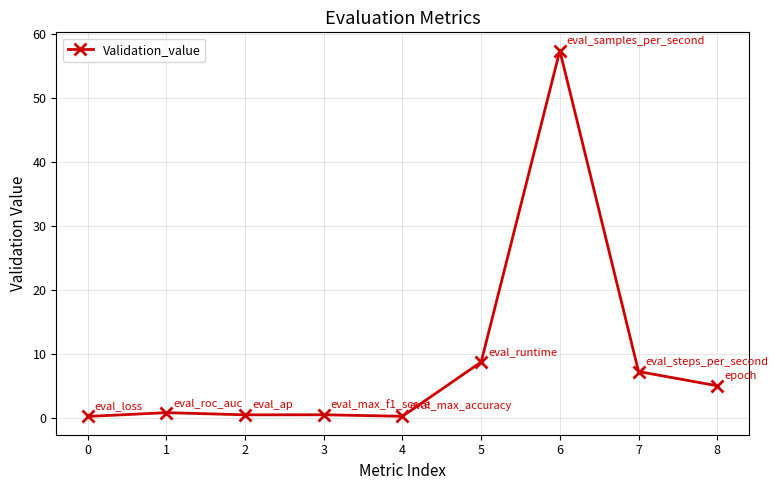

Read the value at 3.

0.5